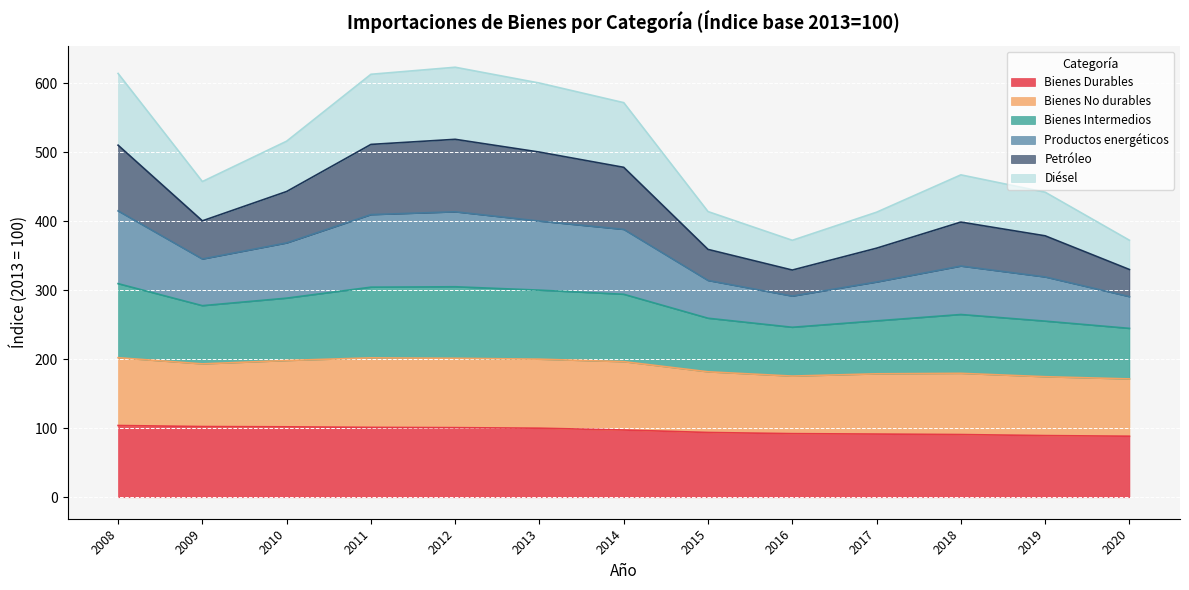

The value of Bienes Durables at 2016 is 92.1. True or false?

True